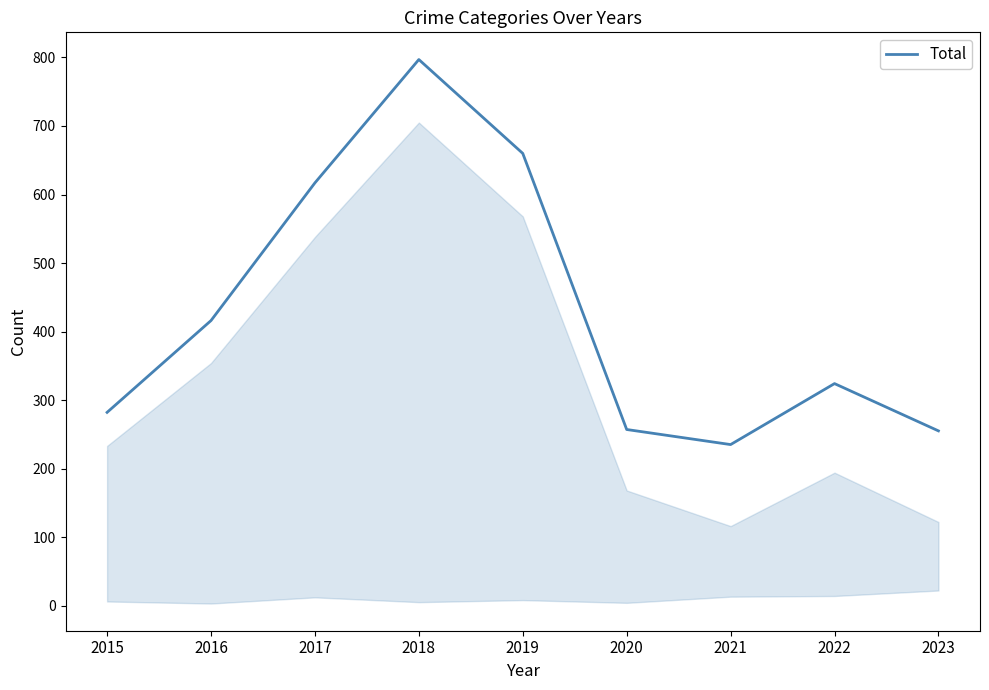

At which category does the chart reach its peak across all series?

2018